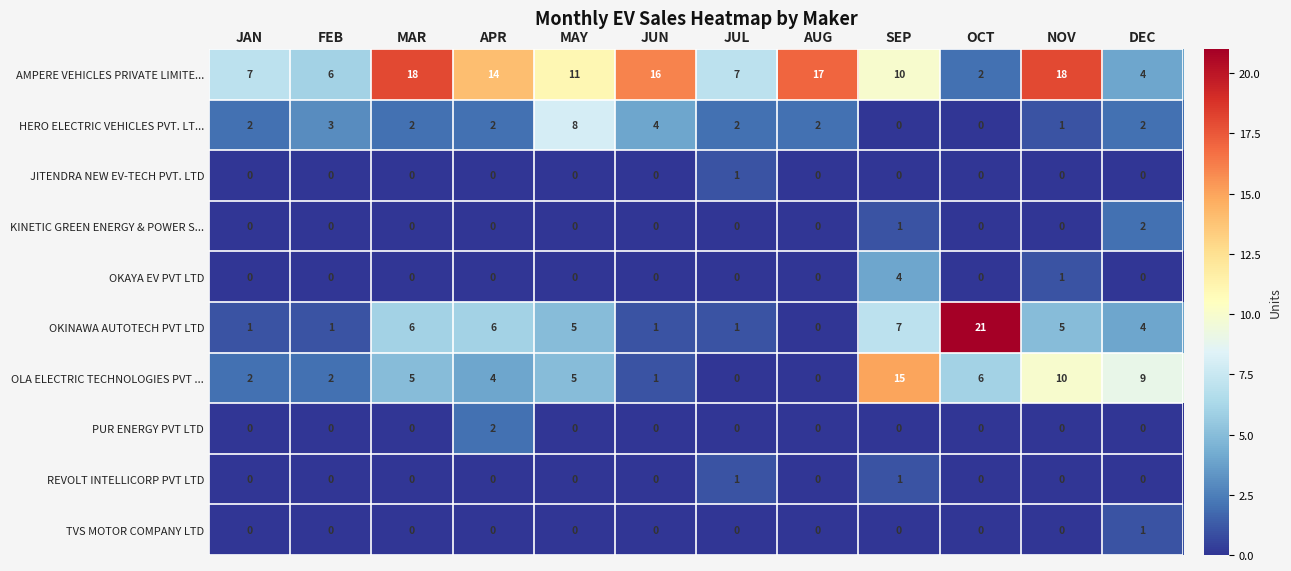

Which category has the highest value across all series?

OCT